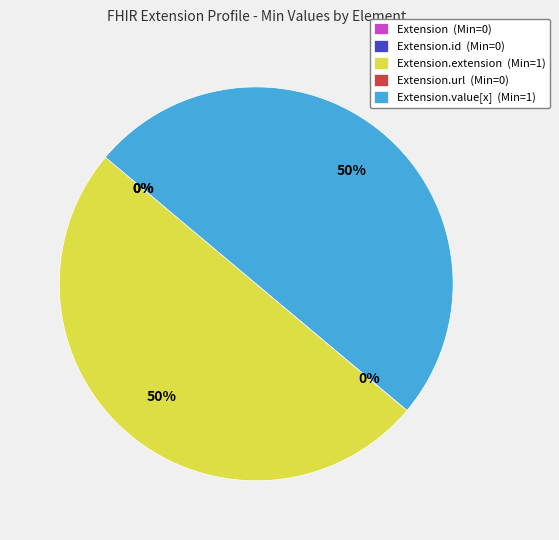

Rank the categories by value from highest to lowest.

Extension.extension, Extension.value[x], Extension, Extension.id, Extension.url